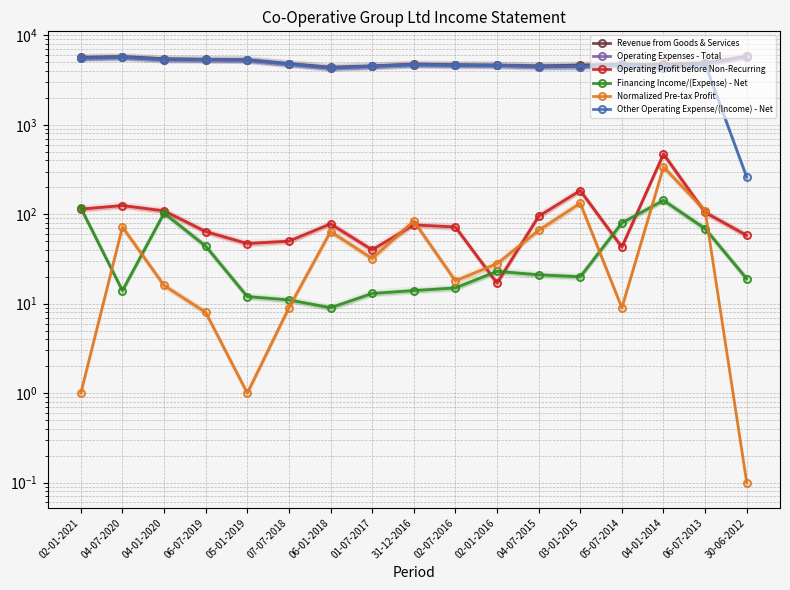

What is the total value across all series at 04-01-2020?

16435.0